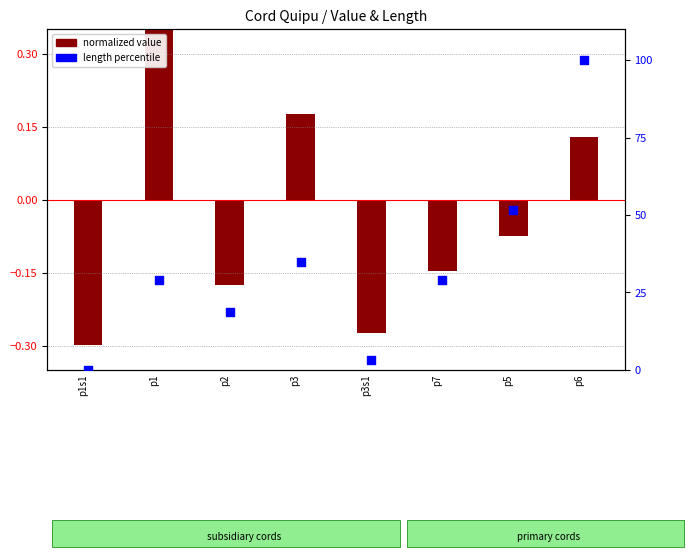

Which series has the widest spread of Y values?

length percentile